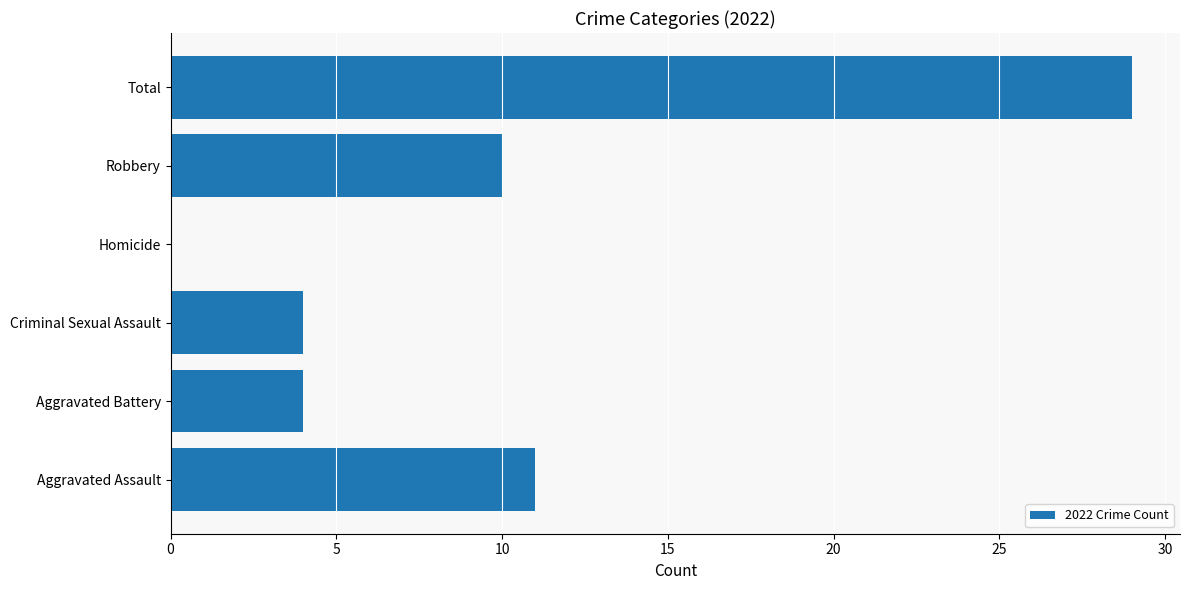

What is the sum of the values at Aggravated Assault and Homicide?

11